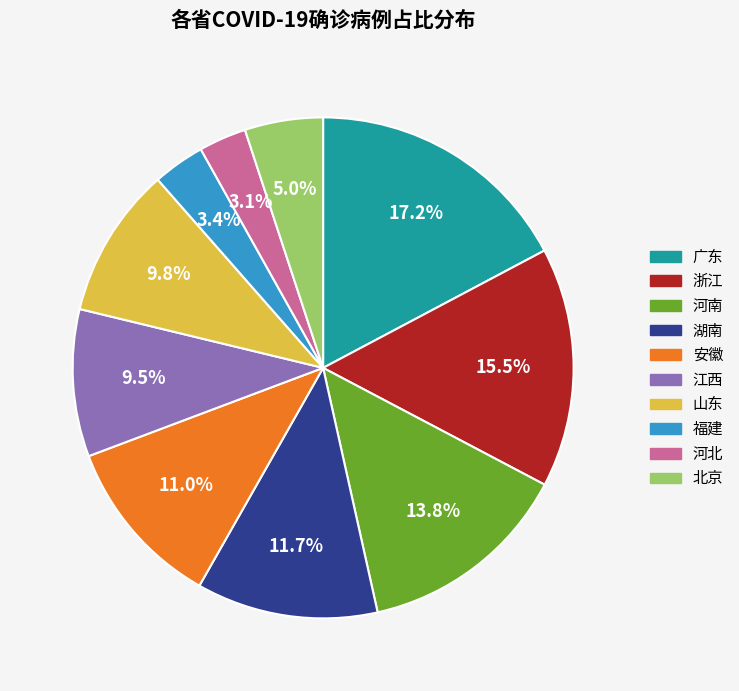

Does any single category account for the majority?

No